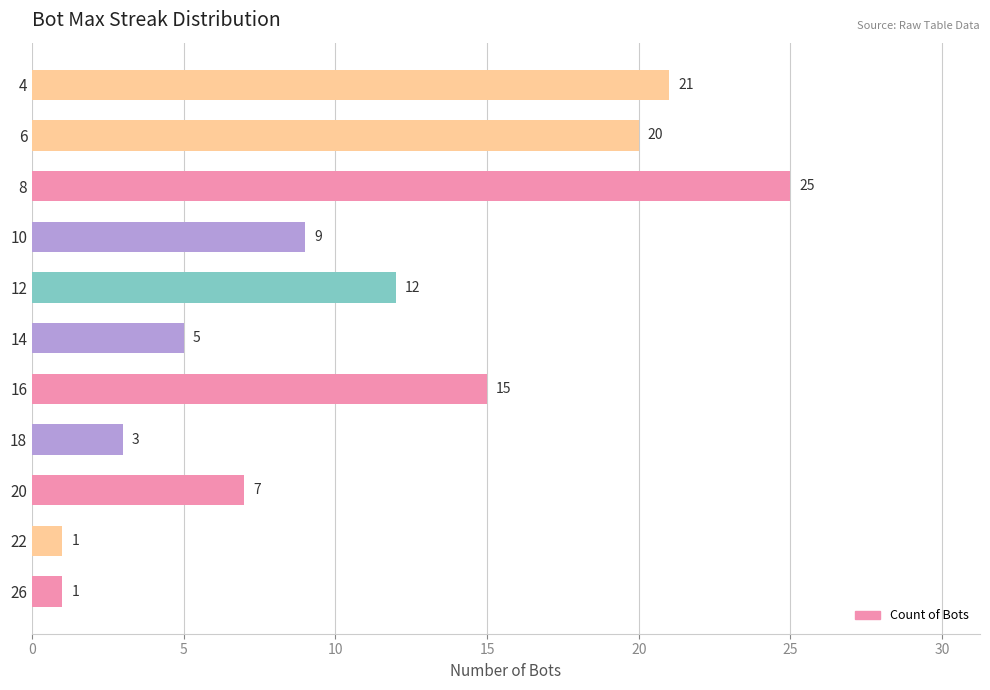

What value does the data have at 16?

15